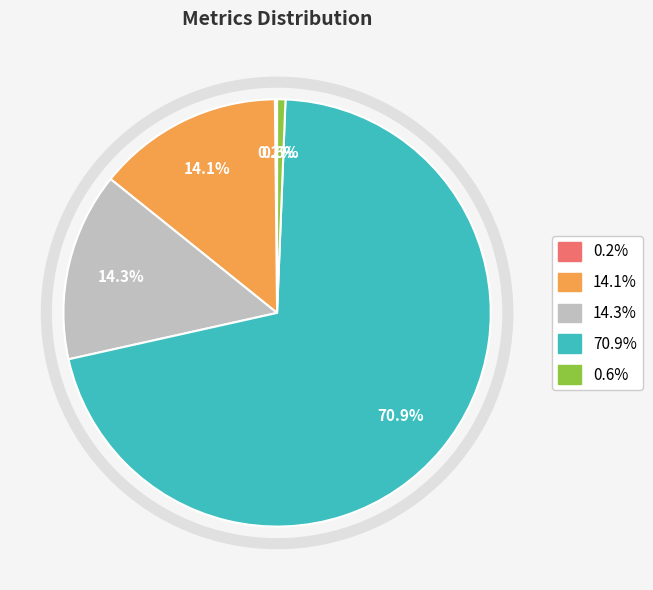

Is there a majority slice in this chart?

Yes